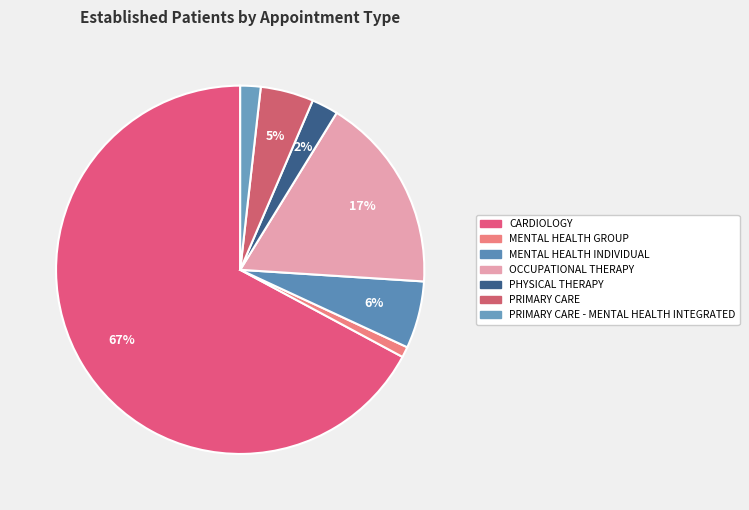

What portion of the pie excludes MENTAL HEALTH INDIVIDUAL?

94.1%